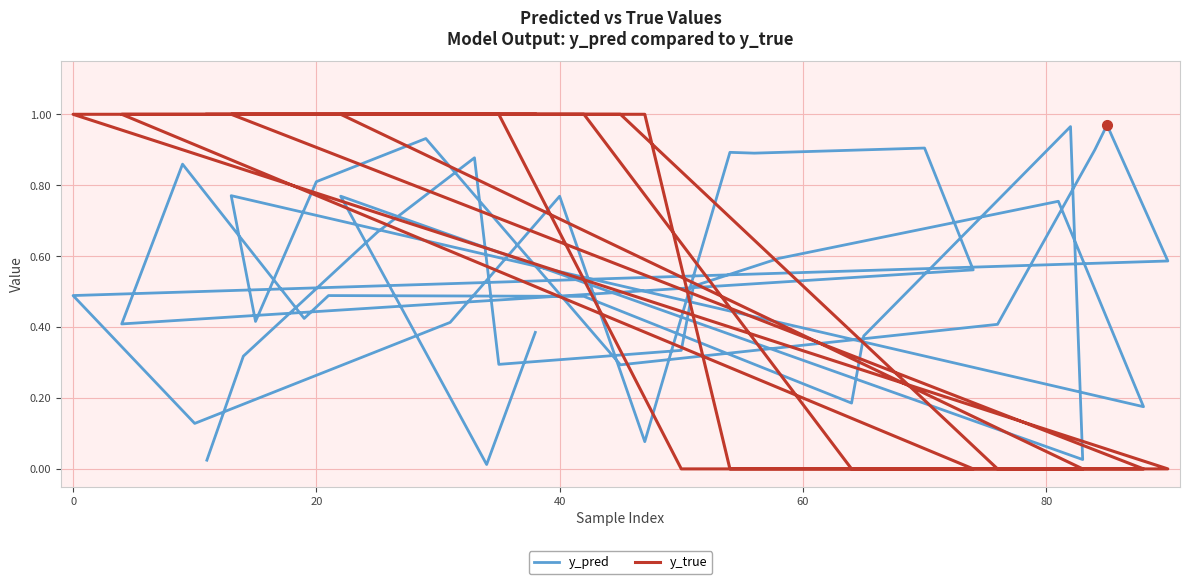

What is the highest value of the y_pred series?

1.0